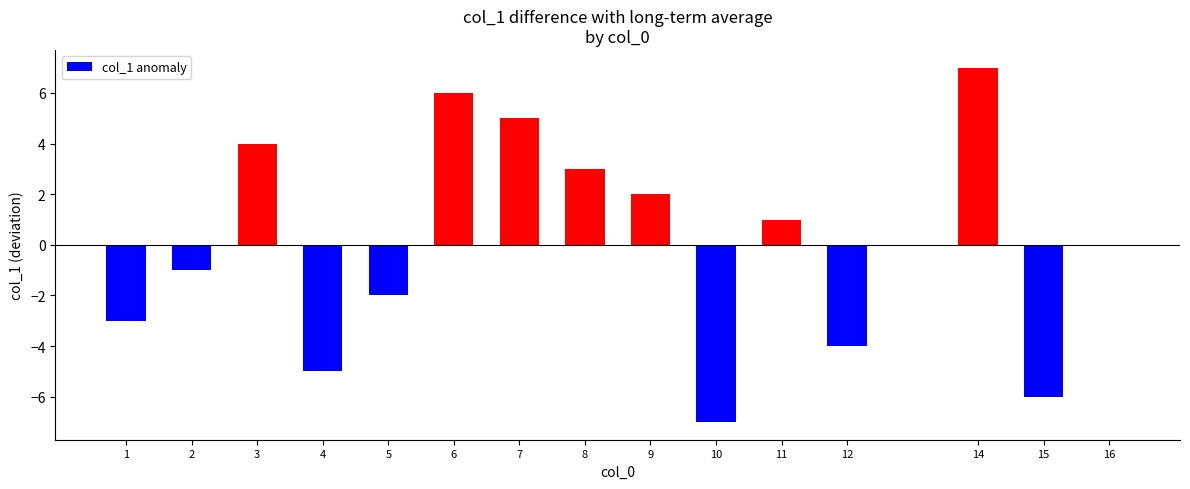

What is the maximum value shown in the chart?

7